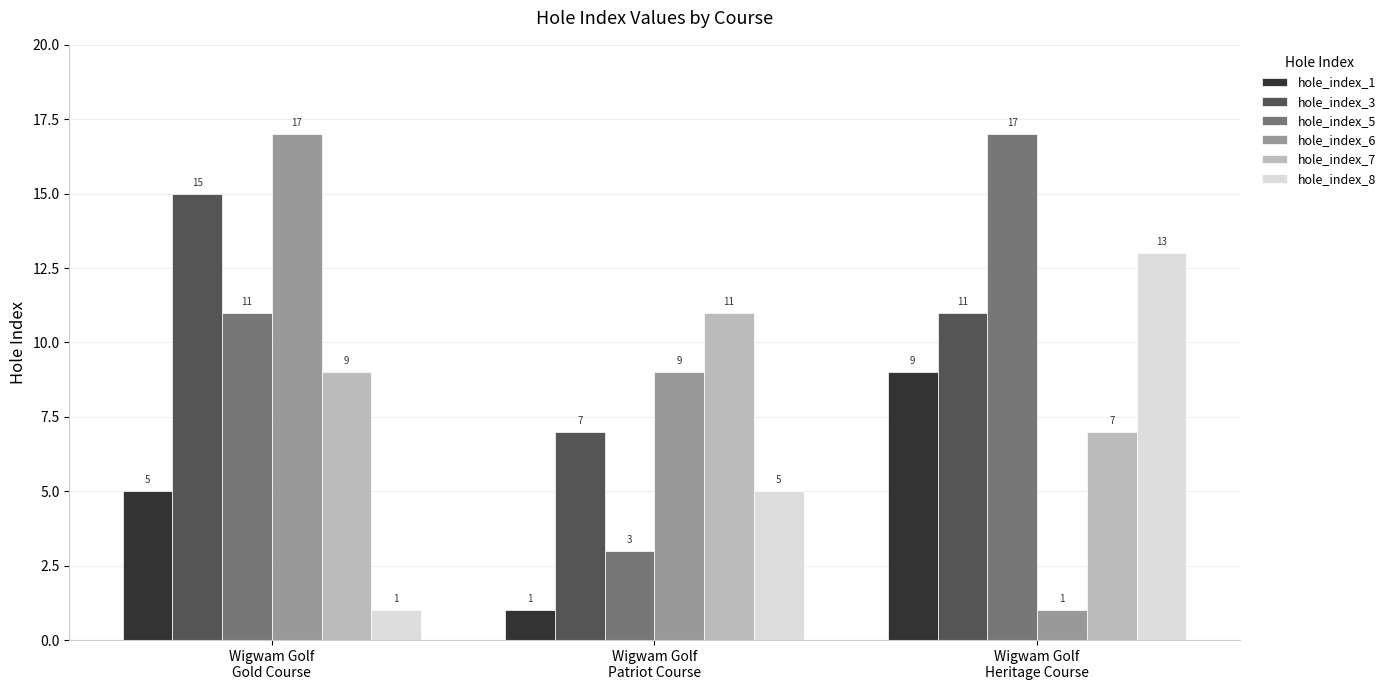

What is the label of the 3rd bar from the left?

Wigwam Golf
Heritage Course